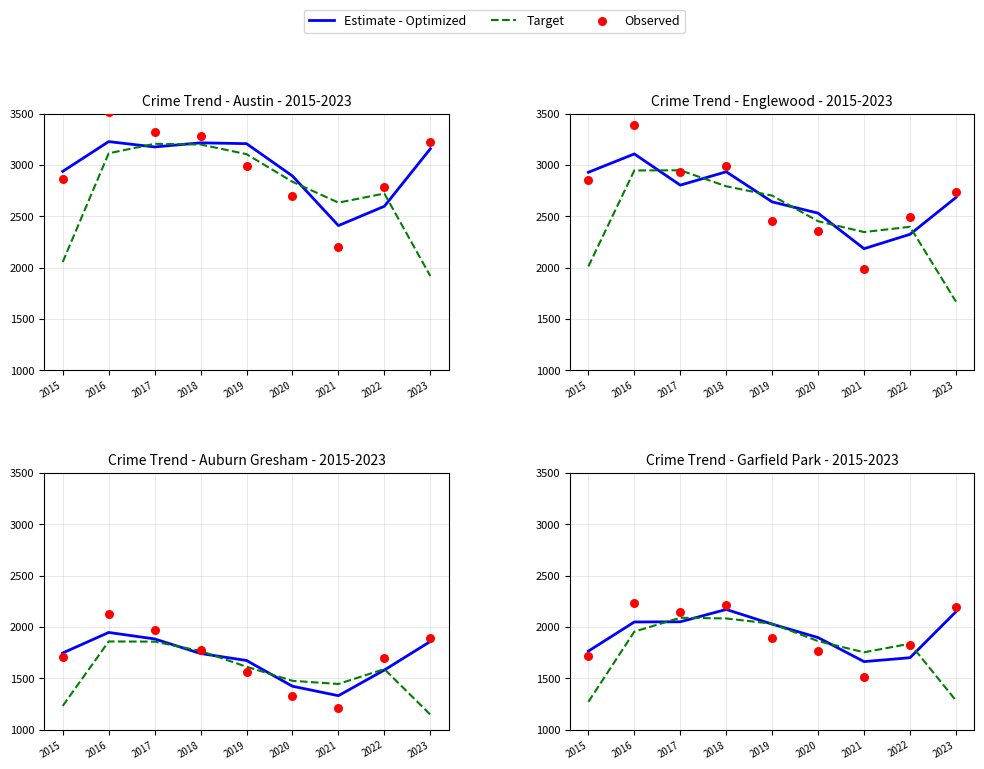

Is the value of Target at 2016 greater than the value of Estimate - Optimized at 2021?

Yes